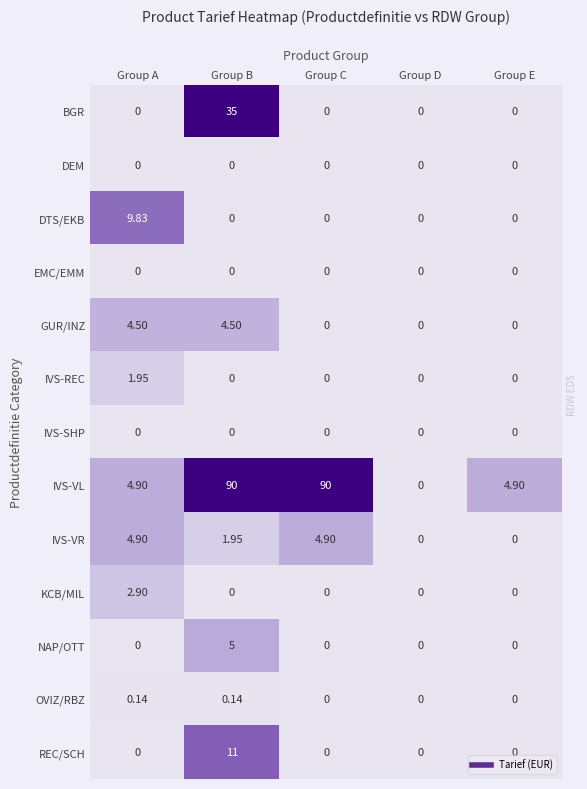

Is the value of IVS-REC at Group A greater than the value of OVIZ/RBZ at Group A?

Yes